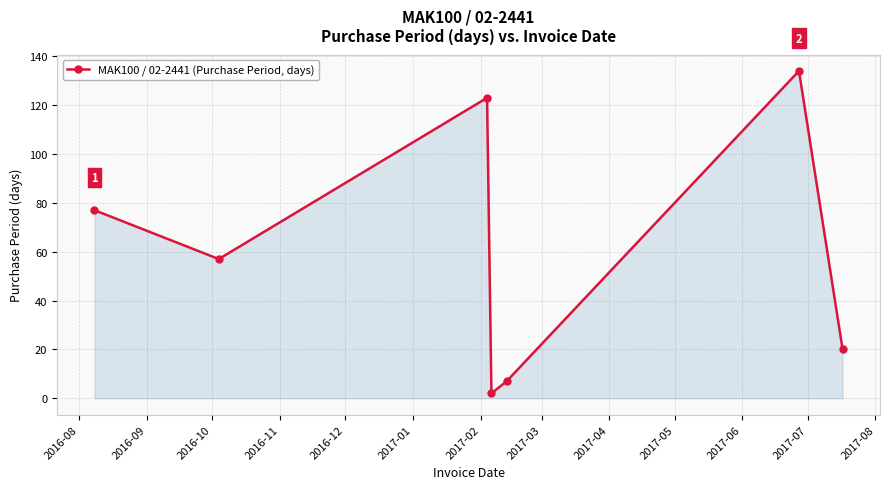

How many points are lower than both their immediate neighbors (excluding endpoints)?

2